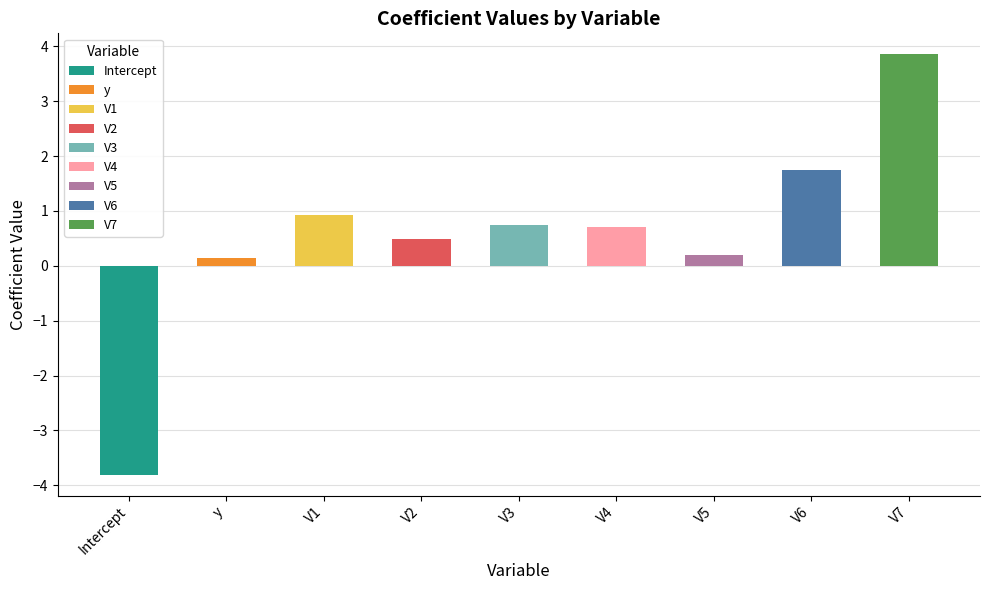

Does the chart contain stacked bars?

No